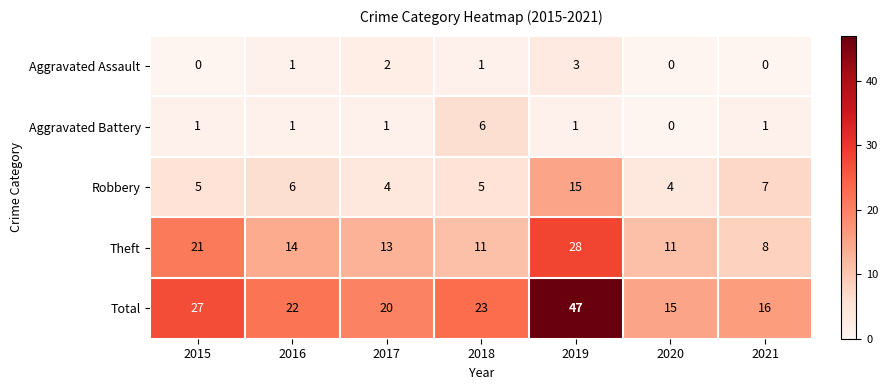

What is the difference between the Theft values at 2015 and 2020?

10